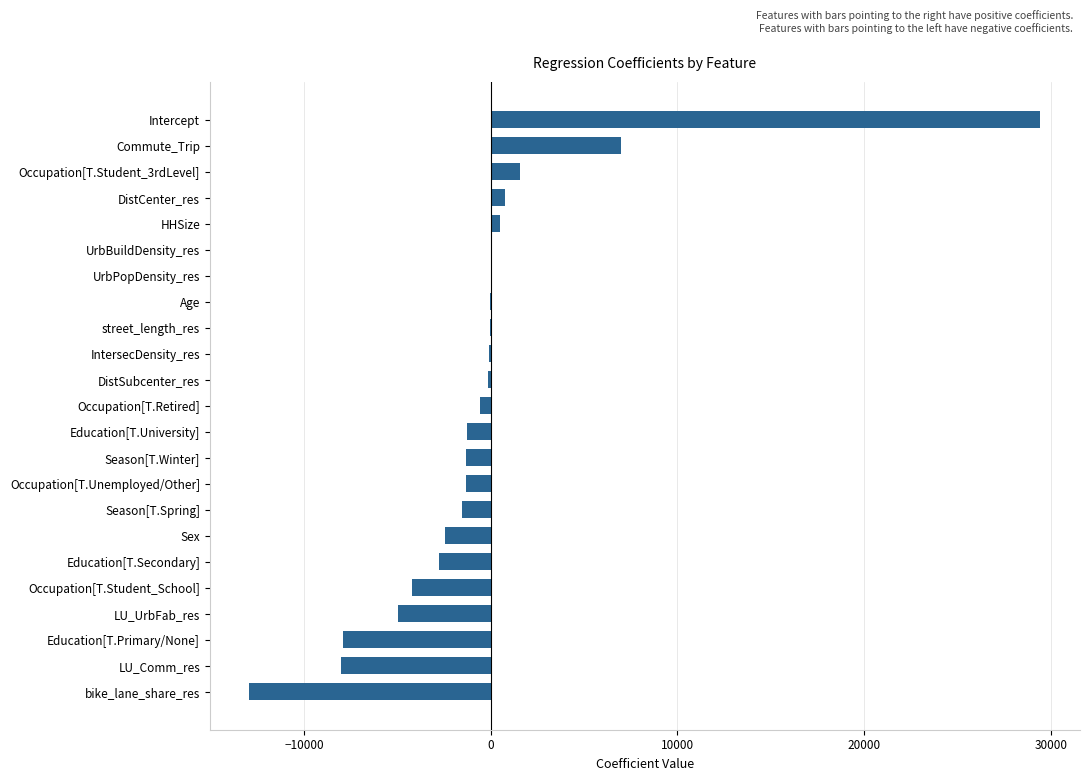

What is the maximum value shown in the chart?

29437.3